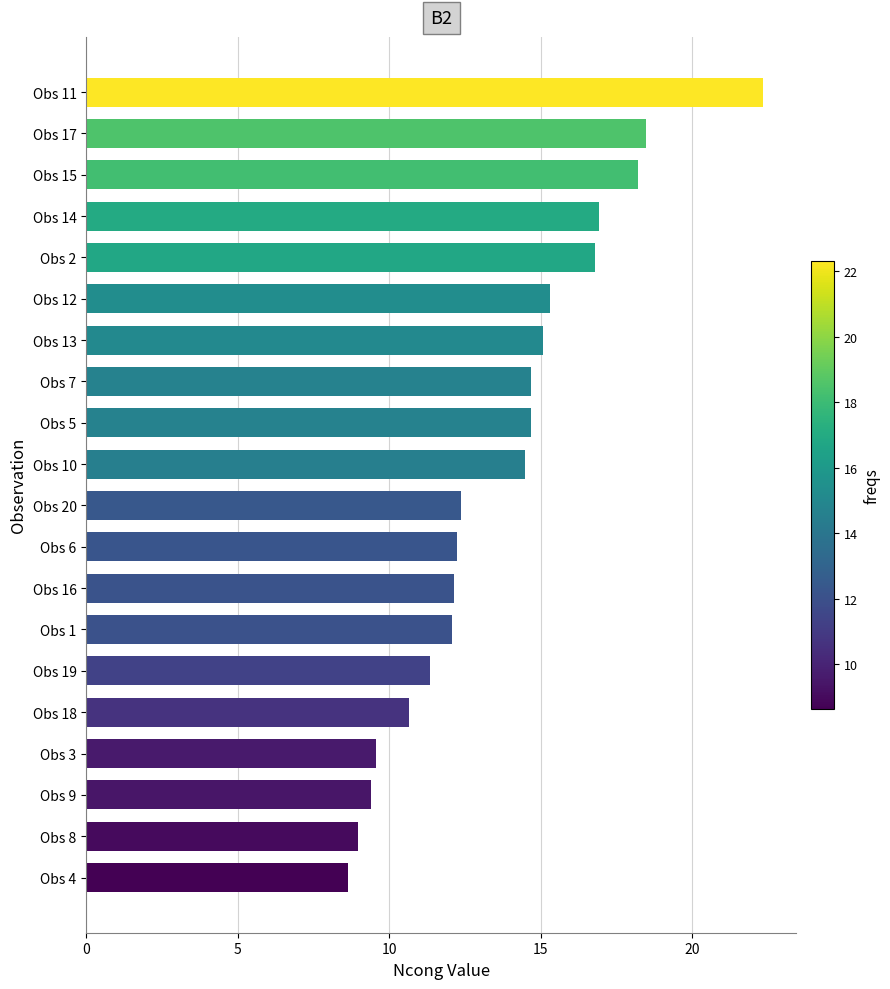

What is the difference between the maximum and minimum values?

13.7